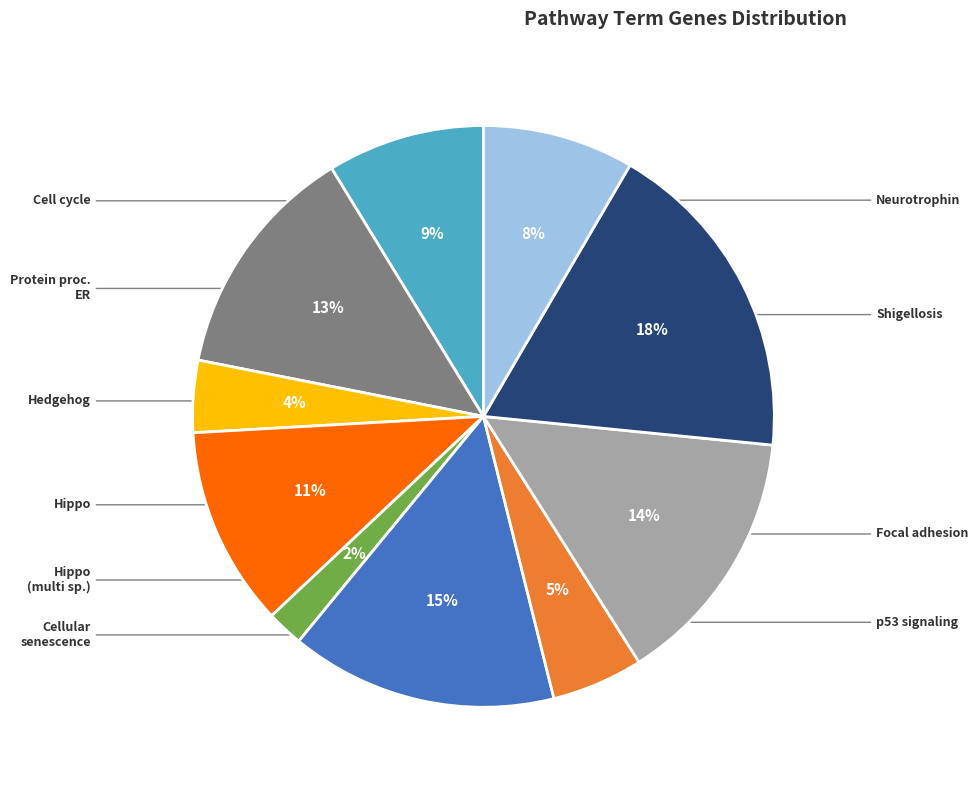

To the nearest percent, what is the average slice percentage?

10%